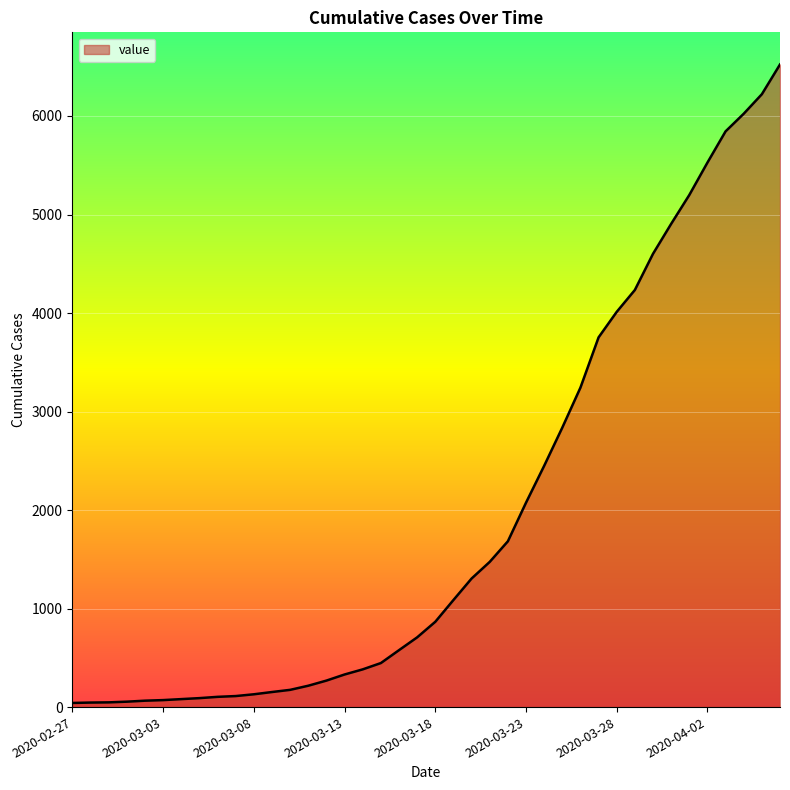

What is the greatest value displayed?

6523